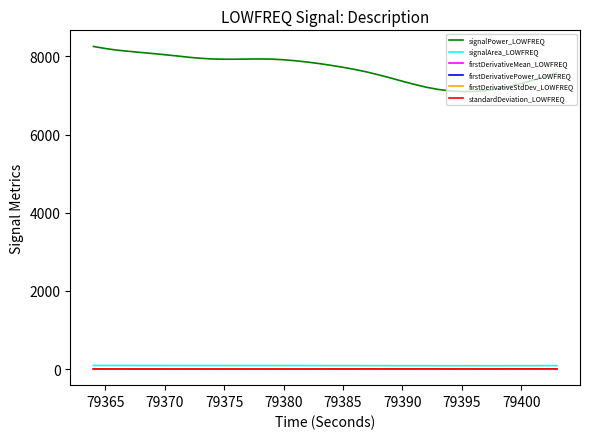

True or false: firstDerivativePower_LOWFREQ has more than 2 interior local peaks.

True